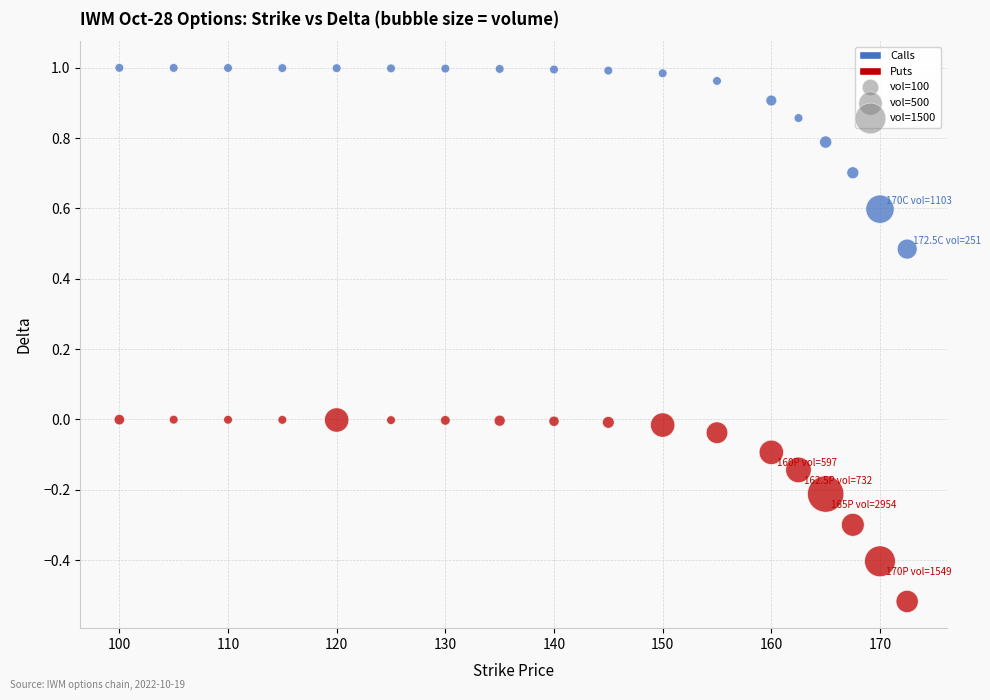

Across all data points, what is the range of Y values (max minus min)?

1.5